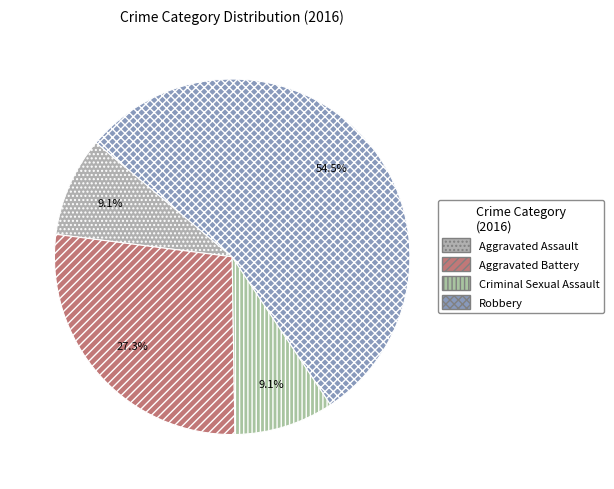

To the nearest percent, what portion does Robbery represent?

55%